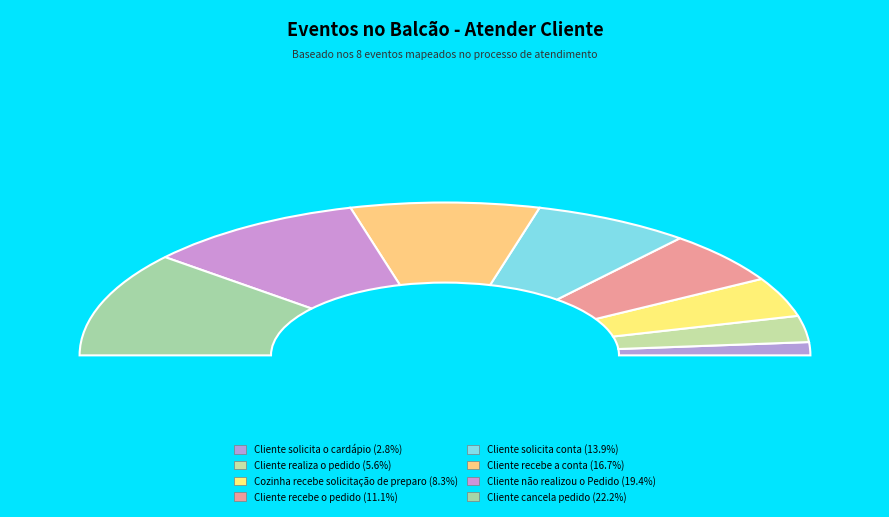

How many slices are in this pie chart?

8